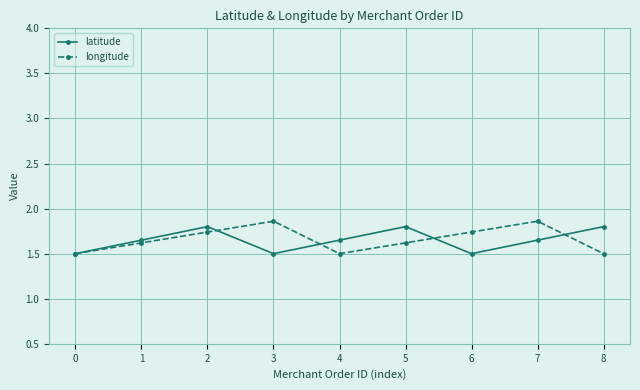

True or false: longitude has a value of 2.0 at 4.

False